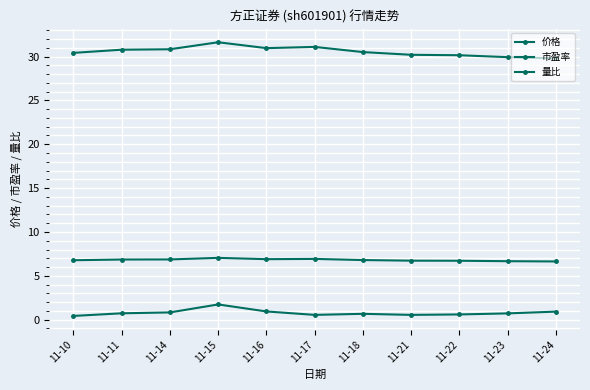

Rank the categories by 价格 value from lowest to highest.

11-24, 11-23, 11-22, 11-21, 11-10, 11-18, 11-11, 11-14, 11-16, 11-17, 11-15